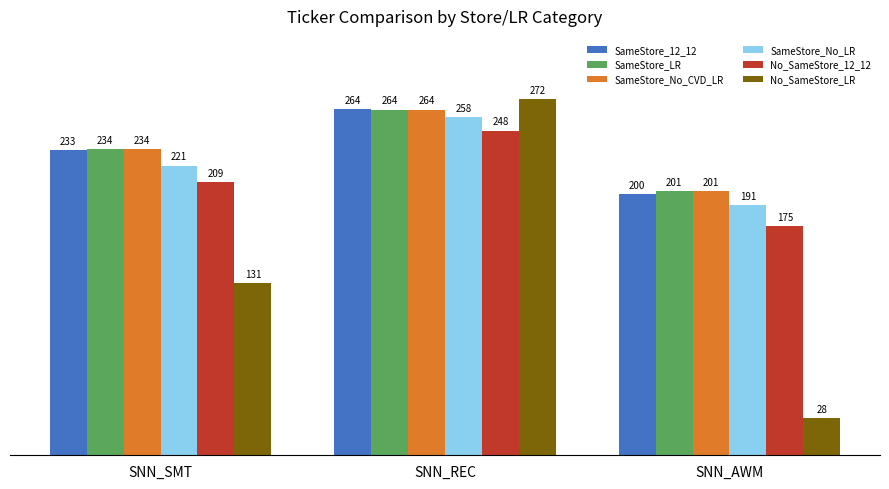

How many data points in No_SameStore_12_12 are above 208?

2